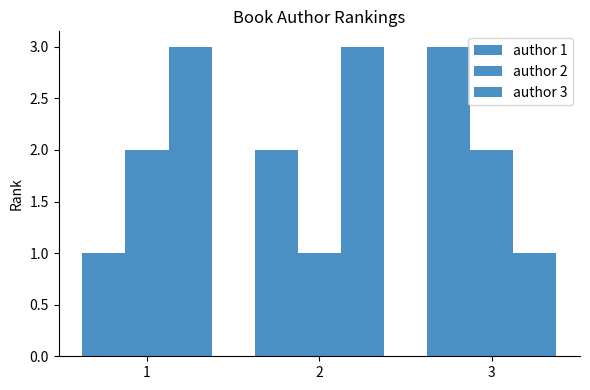

What is the difference between the maximum and minimum values in the author 3 series?

2